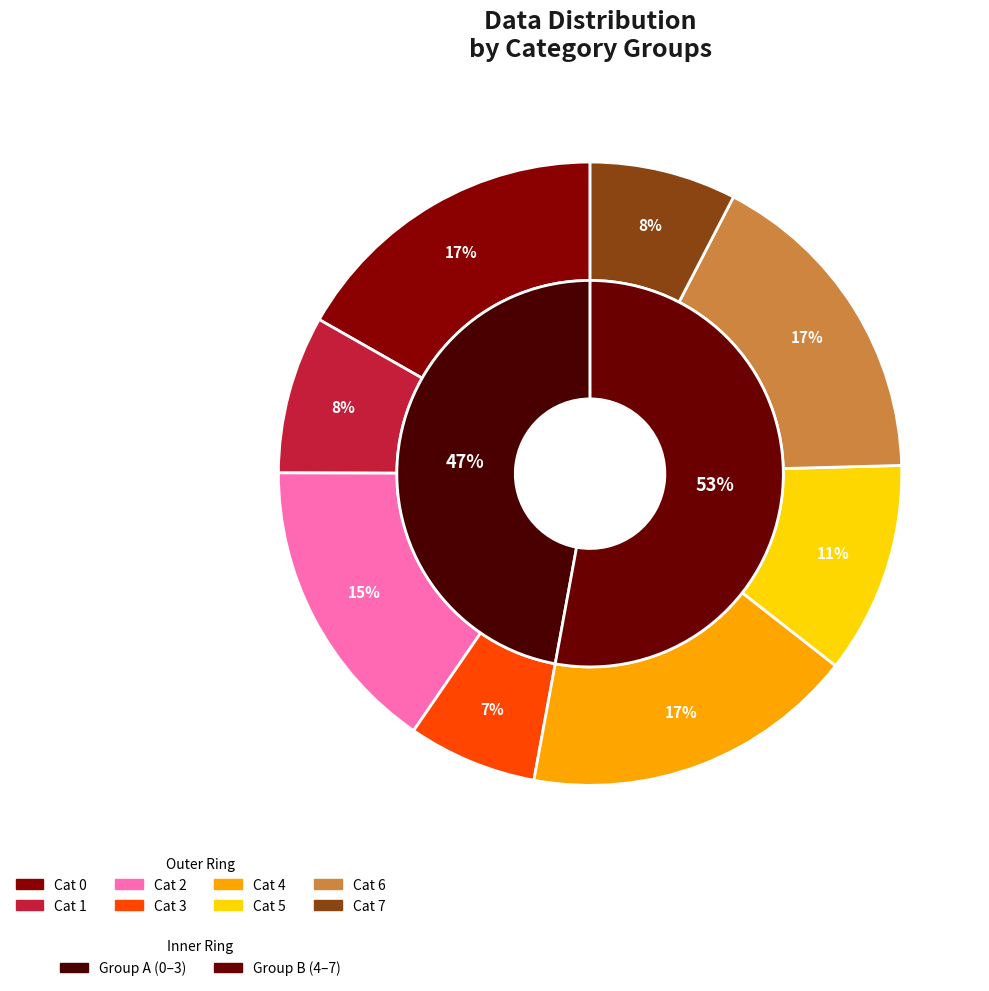

Does 0 account for over 50% of the chart?

No